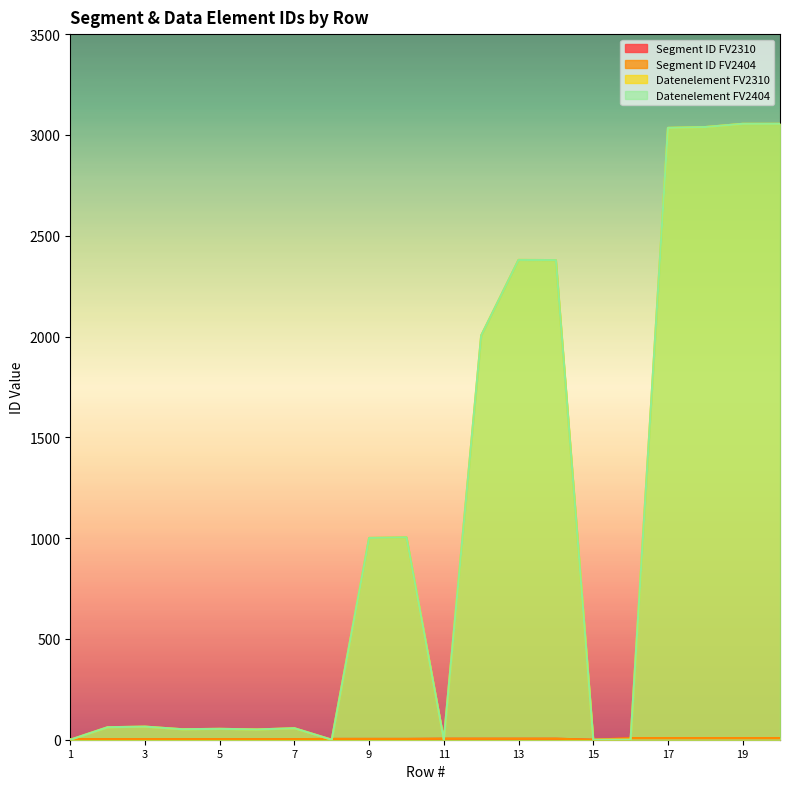

In Segment ID FV2404, how many points are lower than both neighbors (excluding endpoints)?

1